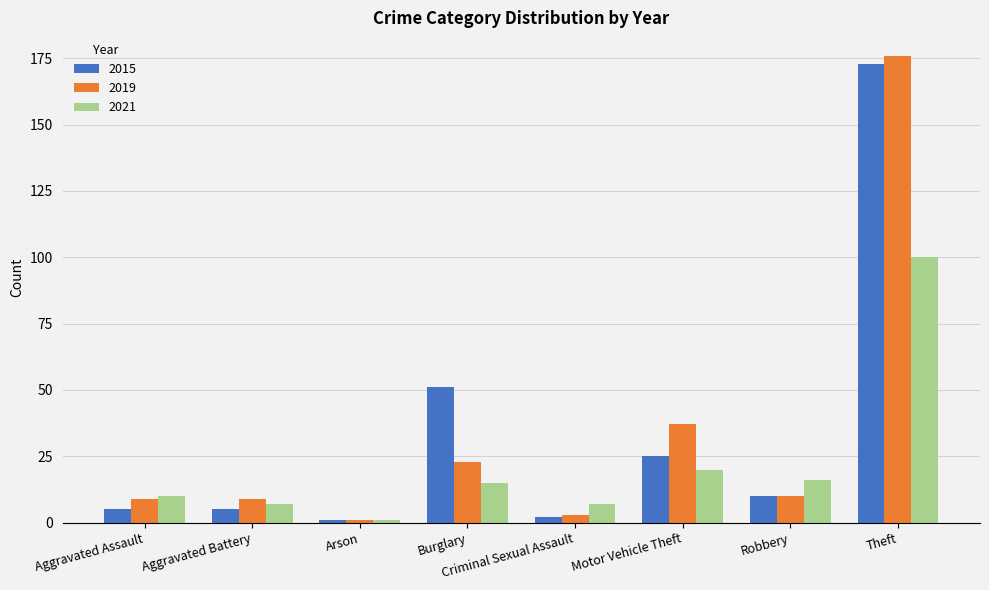

Read the 2021 value at Aggravated Assault.

10